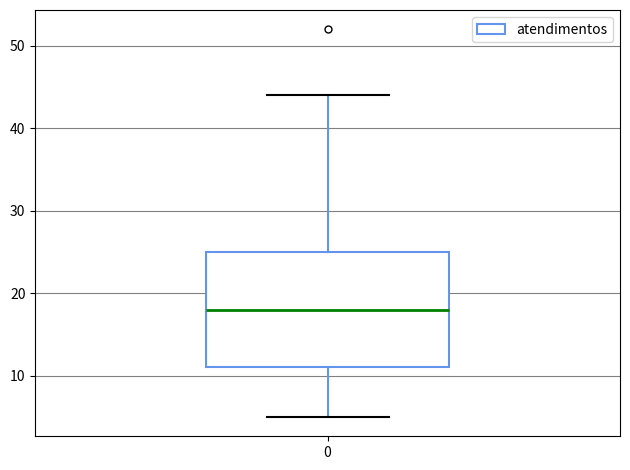

Where does the upper whisker of the box at x = 0 end on the y-axis? The values are not printed on the chart, so give them approximately, as read against the axis.

44